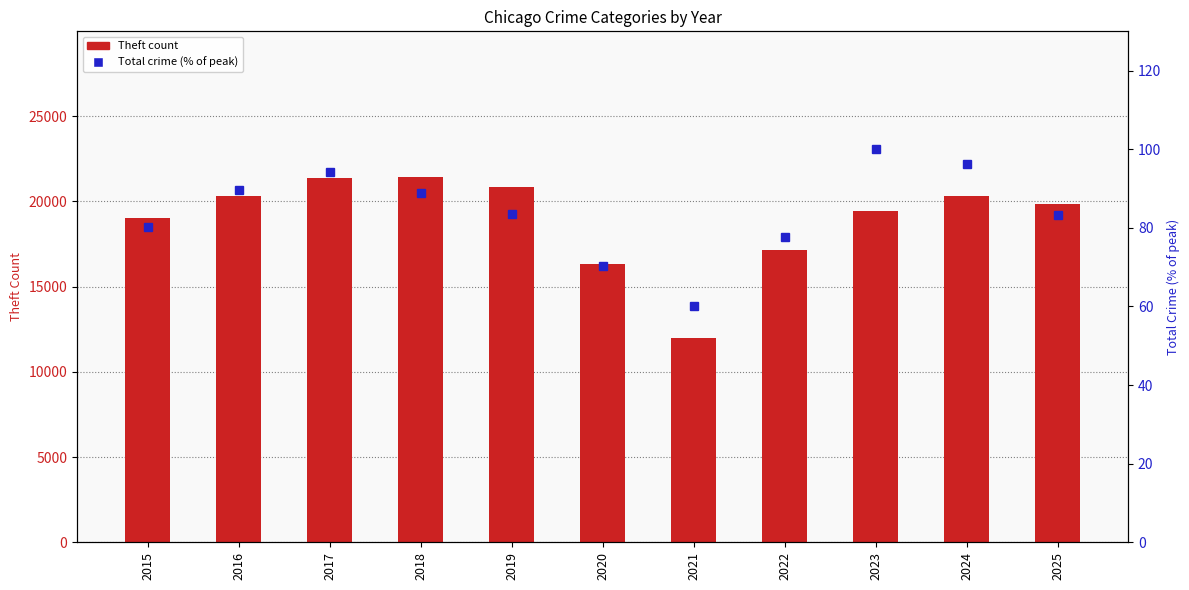

Reading left to right, list all the values displayed in this chart.

Theft: 2015=19018.0	2016=20304.0	2017=21401.0	2018=21419.0	2019=20858.0	2020=16311.0	2021=11980.0	2022=17139.0	2023=19415.0	2024=20337.0	2025=19878.0
Total (% of max): 2015=80.3	2016=89.6	2017=94.1	2018=88.8	2019=83.6	2020=70.4	2021=60.1	2022=77.7	2023=100.0	2024=96.2	2025=83.2